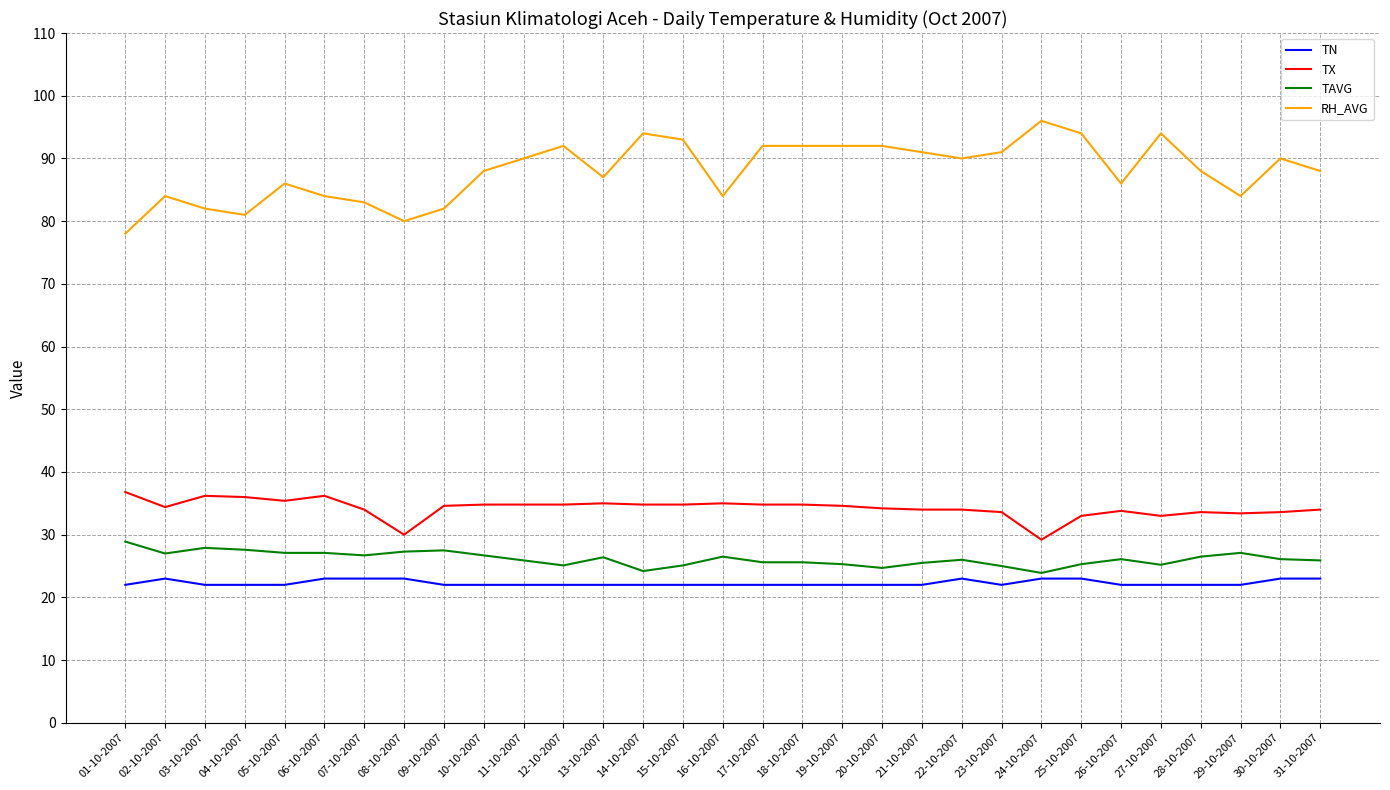

Where is RH_AVG nearest to the value 87?

13-10-2007